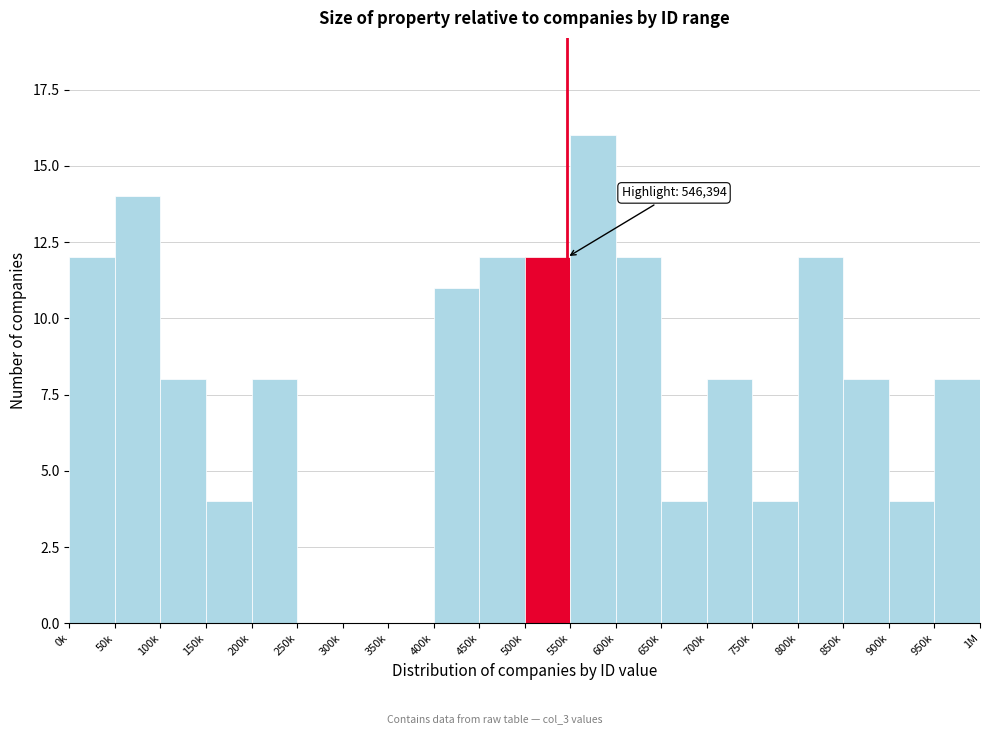

Reading left to right, what are all the values shown in this chart?

0k=12	50k=14	100k=8	150k=4	200k=8	250k=0	300k=0	350k=0	400k=11	450k=12	500k=12	550k=16	600k=12	650k=4	700k=8	750k=4	800k=12	850k=8	900k=4	950k=8